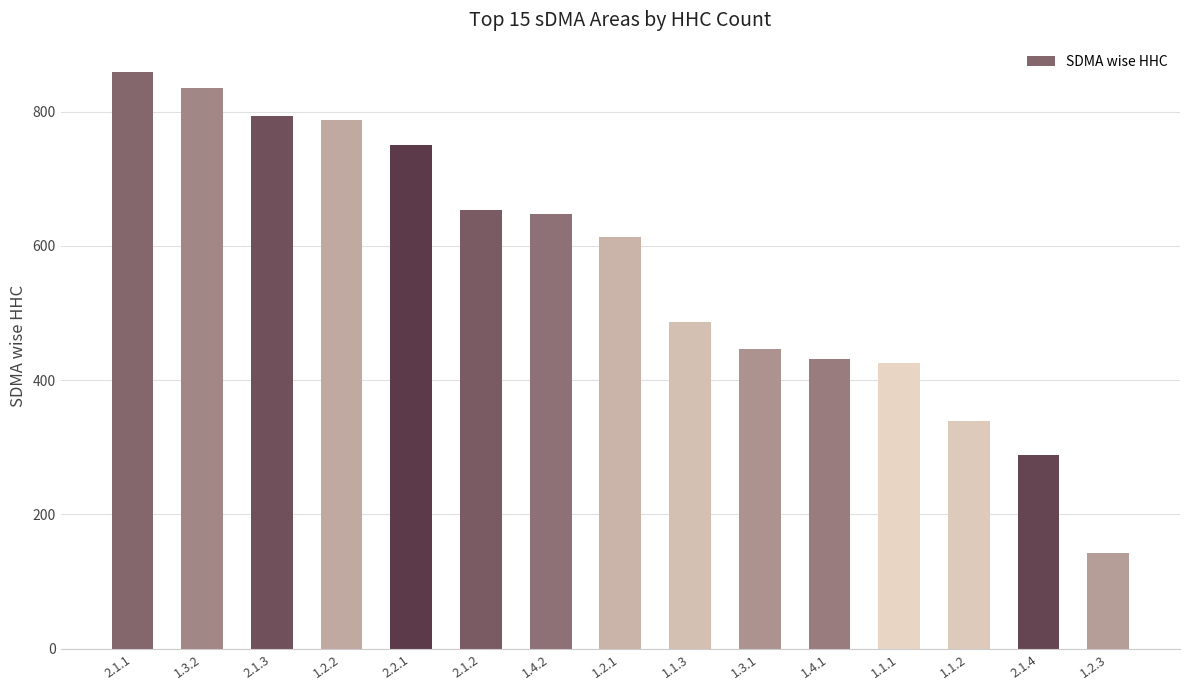

What is the sum of all values?

8502